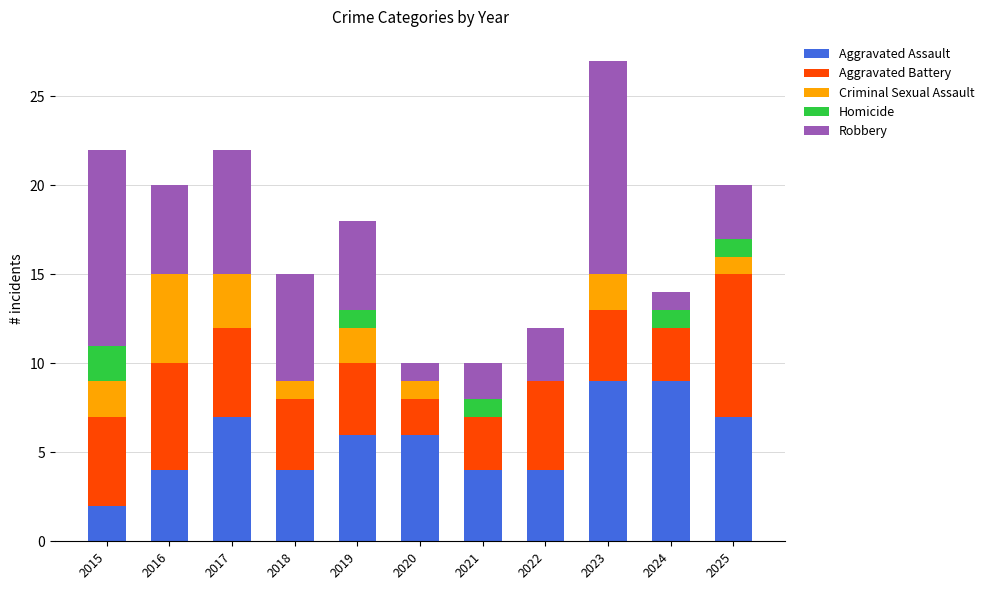

The Aggravated Assault series shows 9 at 2023. True or false?

True